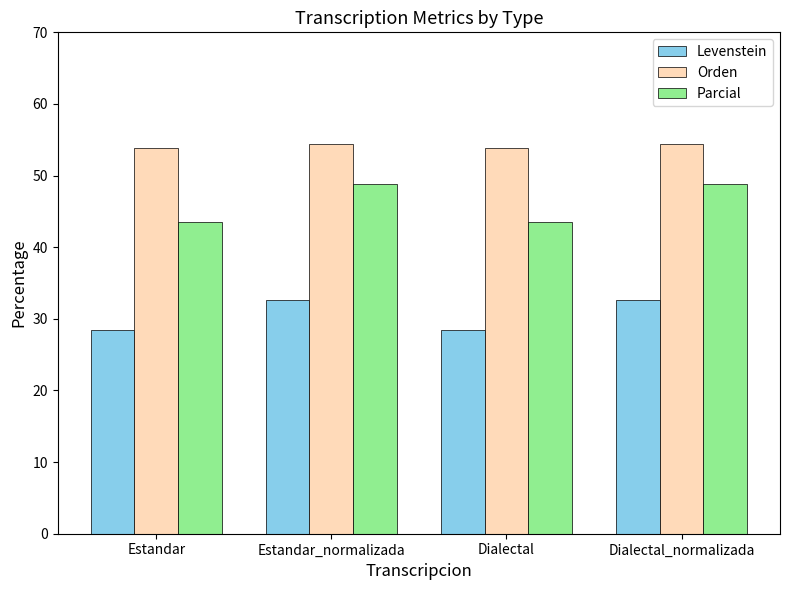

What value does the Orden series have at Estandar_normalizada?

54.4